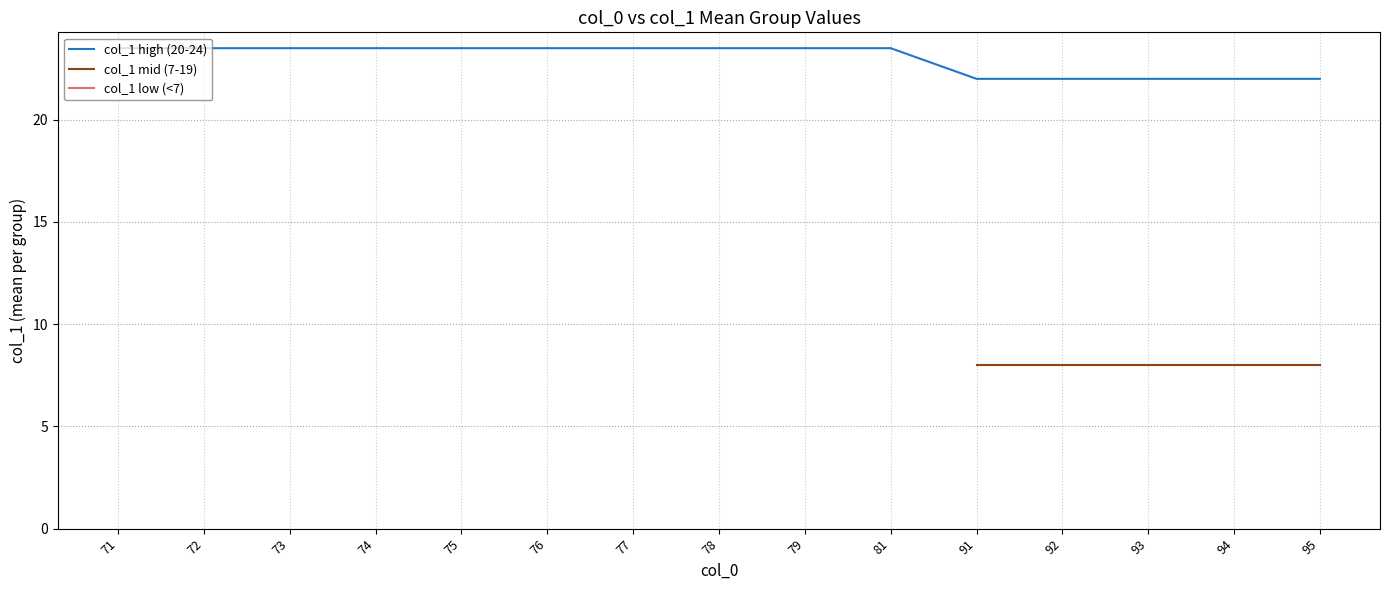

At how many categories does at least one series exceed 12?

15